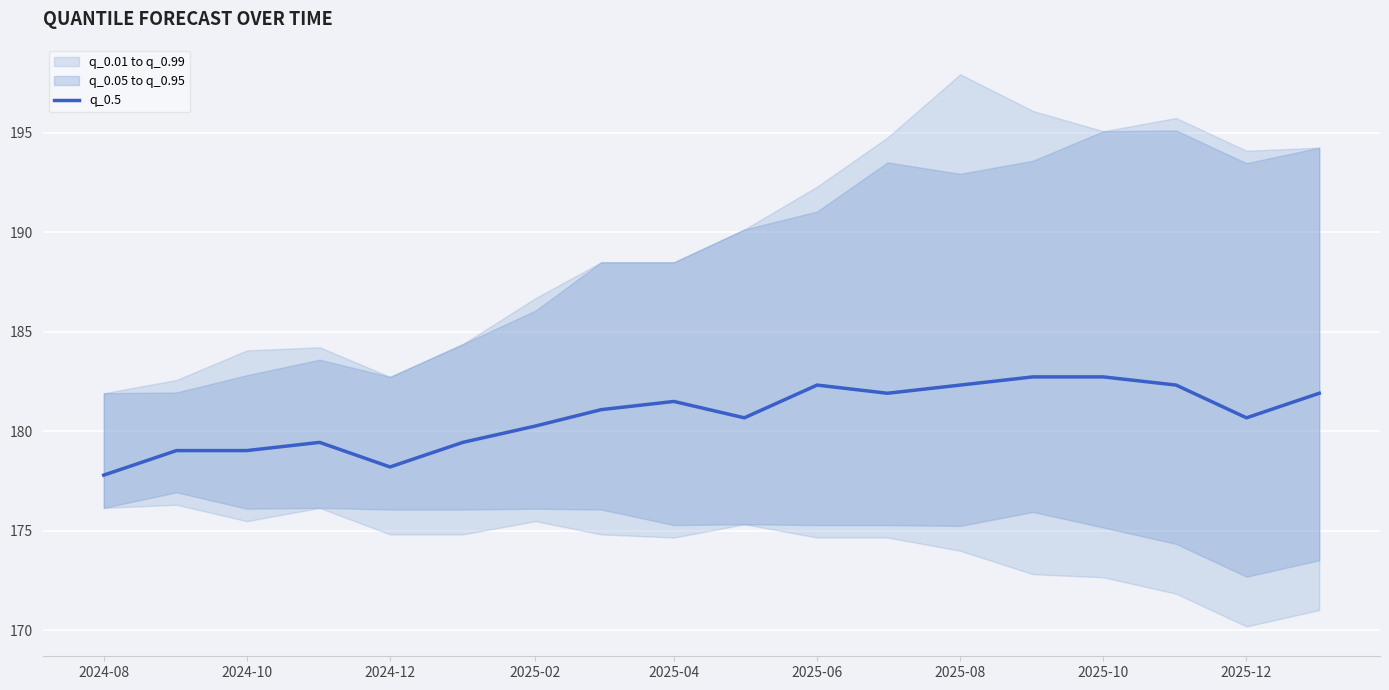

What is the difference between the second highest and second lowest values?

4.5